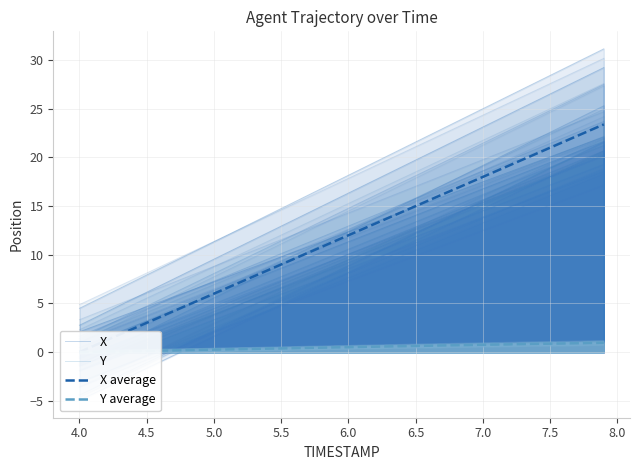

Reading left to right, what are all the values shown in this chart?

X: -1.3	-0.6	0.1	0.8	1.5	2.1	2.8	3.5	4.2	4.9	5.6	6.2	6.9	7.6	8.3	9.0	9.6	10.3	11.0	11.7	12.4	13.0	13.7	14.4	15.1	15.8	16.4	17.1	17.8	18.5	19.2	19.8	20.5	21.2	21.9	22.6	23.2	23.9	24.6	25.3
Y: -0.2	-0.1	-0.1	-0.1	-0.0	-0.0	0.0	0.0	0.1	0.1	0.1	0.1	0.2	0.2	0.2	0.2	0.3	0.3	0.3	0.4	0.4	0.4	0.4	0.5	0.5	0.5	0.5	0.6	0.6	0.6	0.6	0.7	0.7	0.7	0.7	0.8	0.8	0.8	0.8	0.9
X average: 0.0	0.6	1.2	1.8	2.4	3.0	3.6	4.2	4.8	5.4	6.0	6.6	7.2	7.8	8.4	9.0	9.6	10.2	10.8	11.4	12.0	12.6	13.2	13.8	14.4	15.0	15.6	16.2	16.8	17.4	18.0	18.6	19.2	19.8	20.4	21.0	21.6	22.2	22.8	23.4
Y average: 0.0	0.0	0.0	0.1	0.1	0.1	0.1	0.2	0.2	0.2	0.2	0.3	0.3	0.3	0.3	0.4	0.4	0.4	0.4	0.5	0.5	0.5	0.5	0.6	0.6	0.6	0.6	0.7	0.7	0.7	0.8	0.8	0.8	0.8	0.8	0.9	0.9	0.9	0.9	0.9